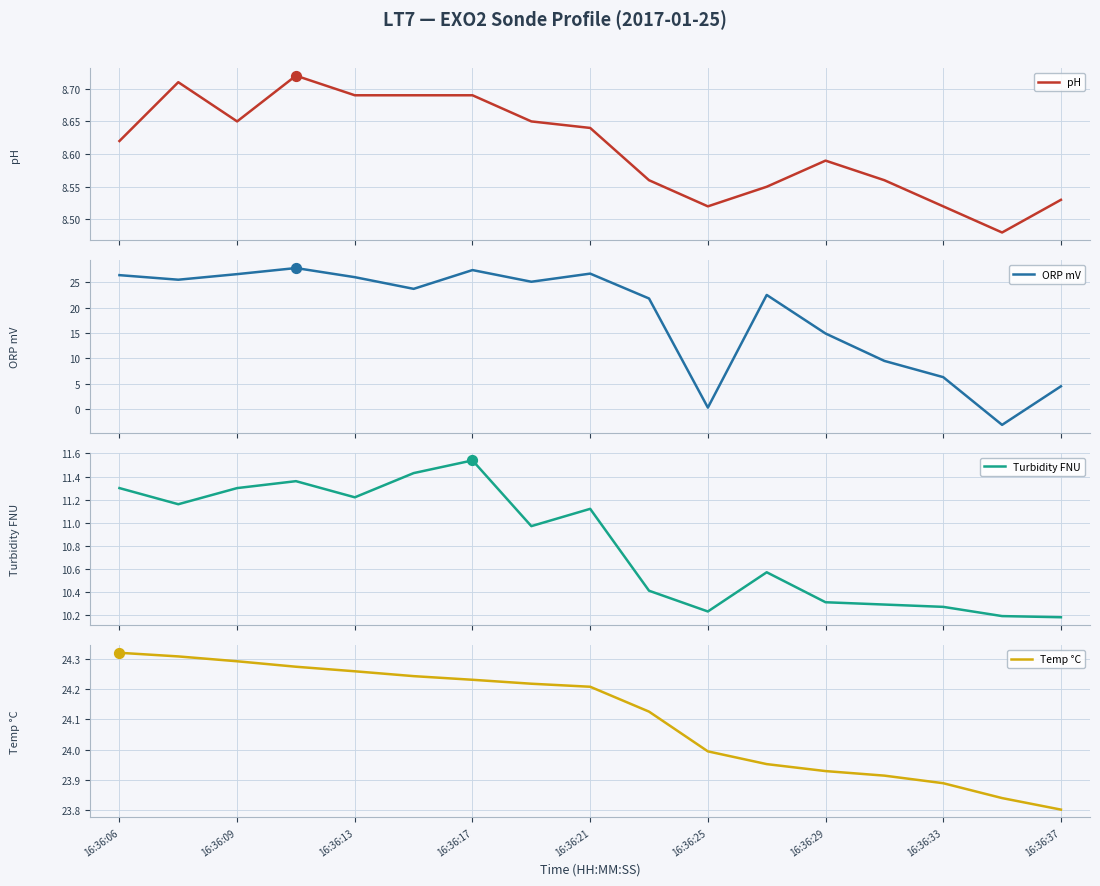

Which series reaches the maximum Y coordinate?

ORP mV